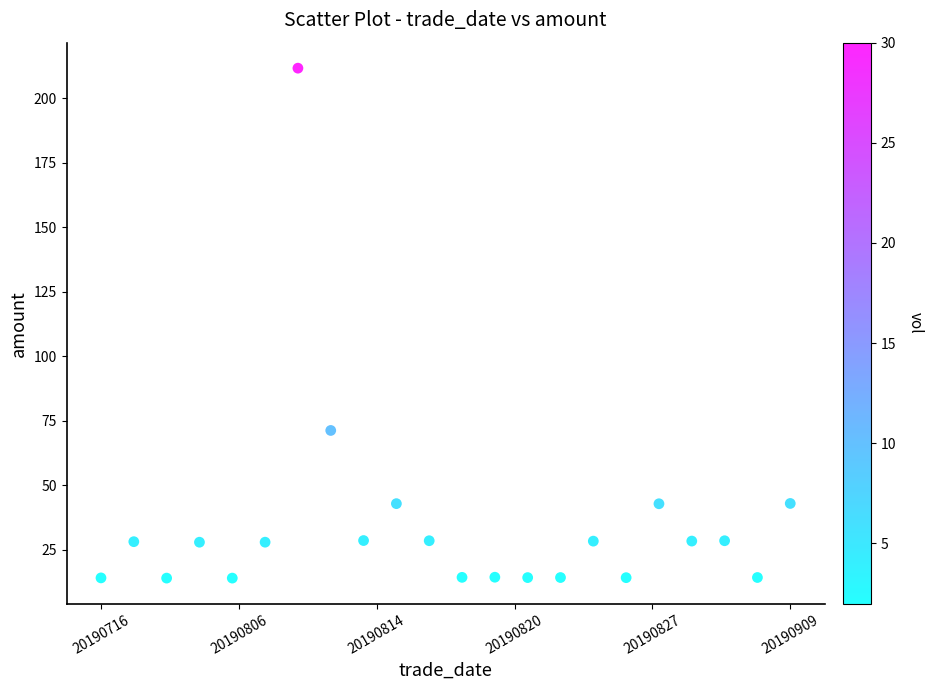

What Y value in the scatter plot is closest to 112?

71.3